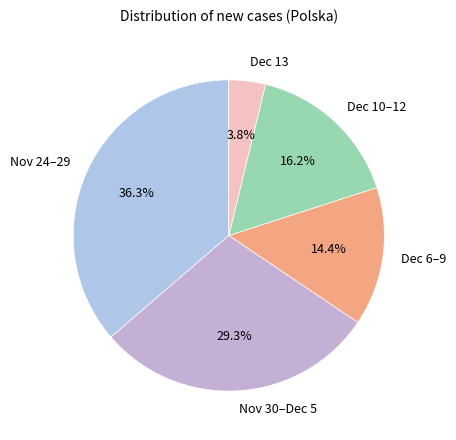

Is there a majority slice in this chart?

No